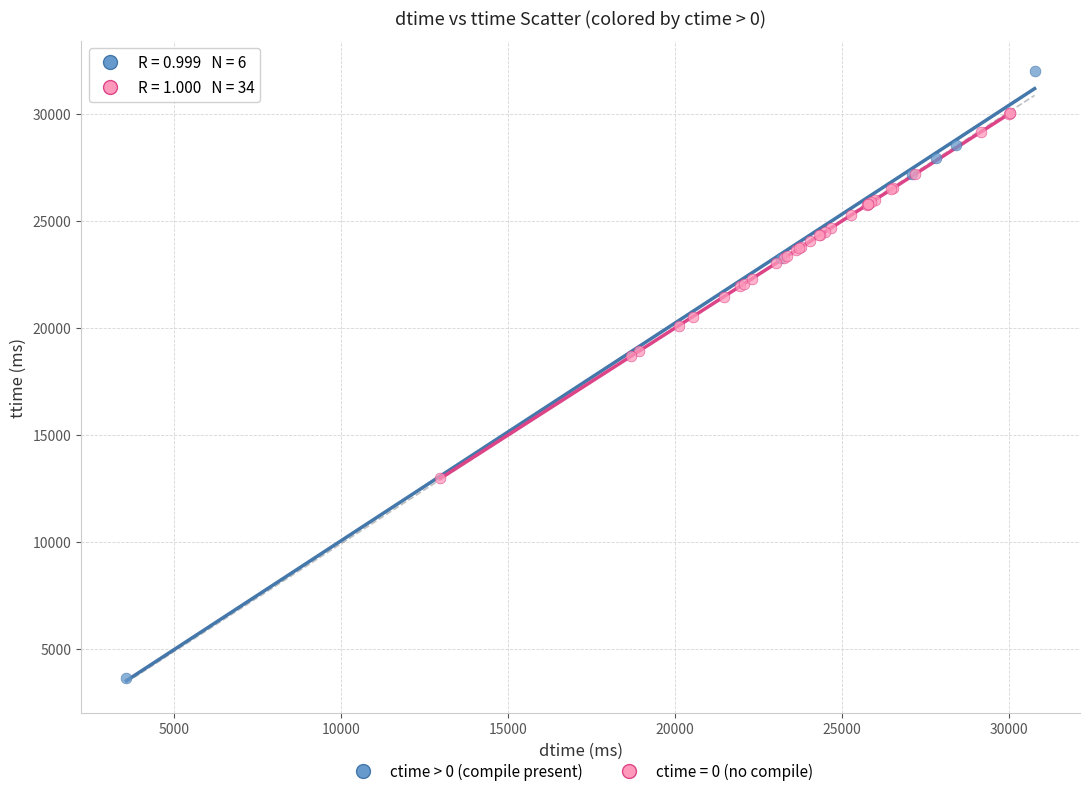

Which series has the largest Y range (max minus min)?

ctime > 0 (compile present)